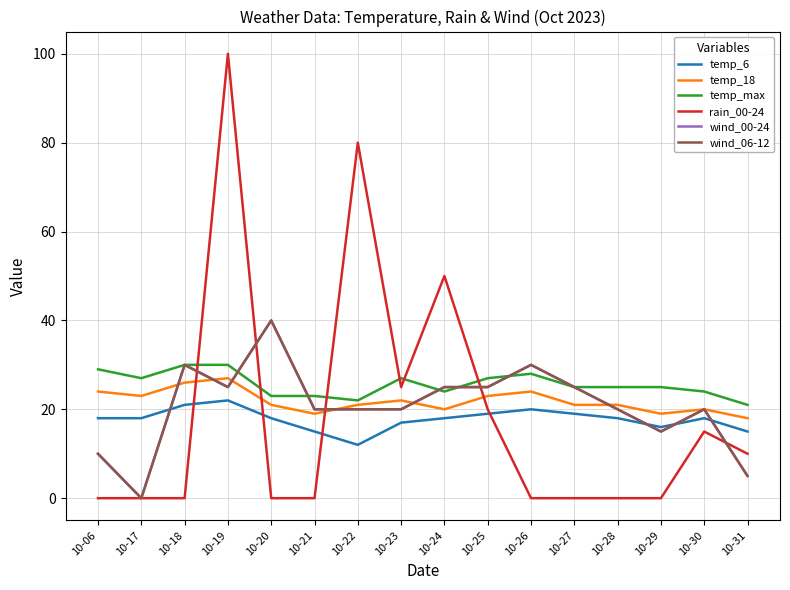

What is the sum of the wind_00-24 values at 10-23 and 10-29?

35